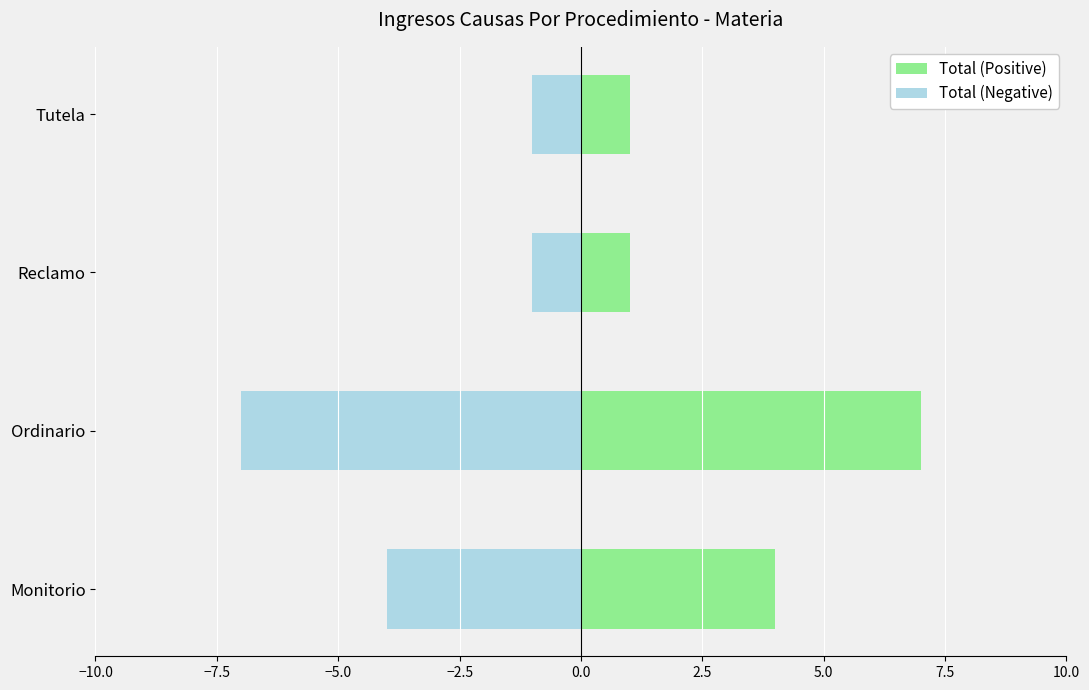

What is the maximum value for Total (Negative)?

-1